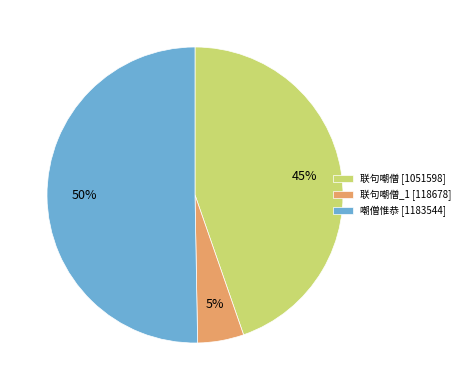

To the nearest percent, what is the difference between the largest and smallest slice percentages?

45%